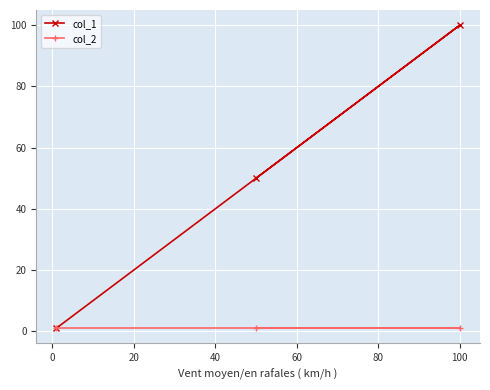

What is the maximum value shown in the chart?

100